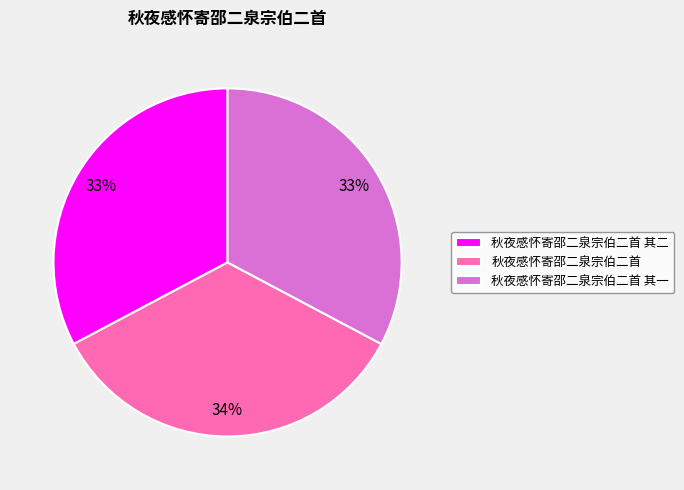

Which category has the biggest portion of the pie?

秋夜感怀寄邵二泉宗伯二首